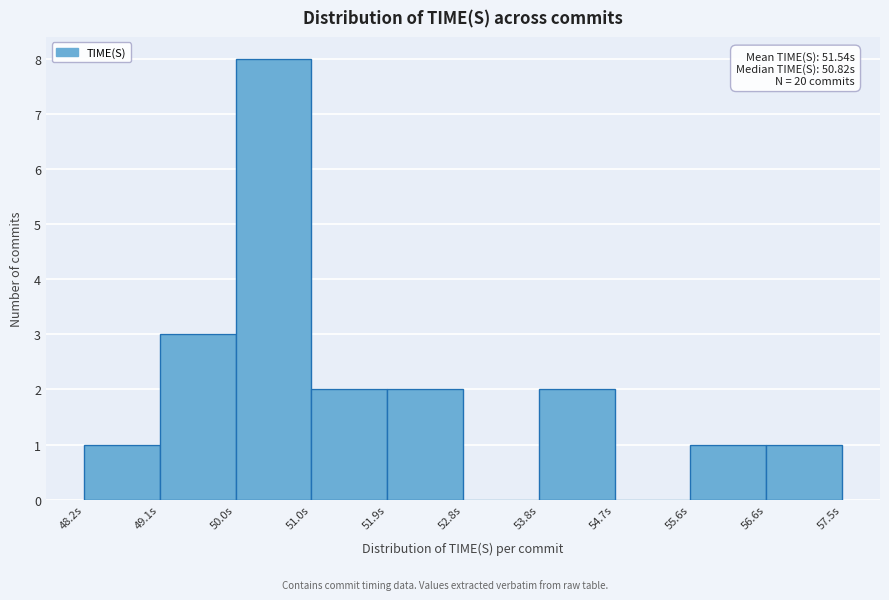

Over which range of the x-axis is the bar tallest?

50.0 to 51.0